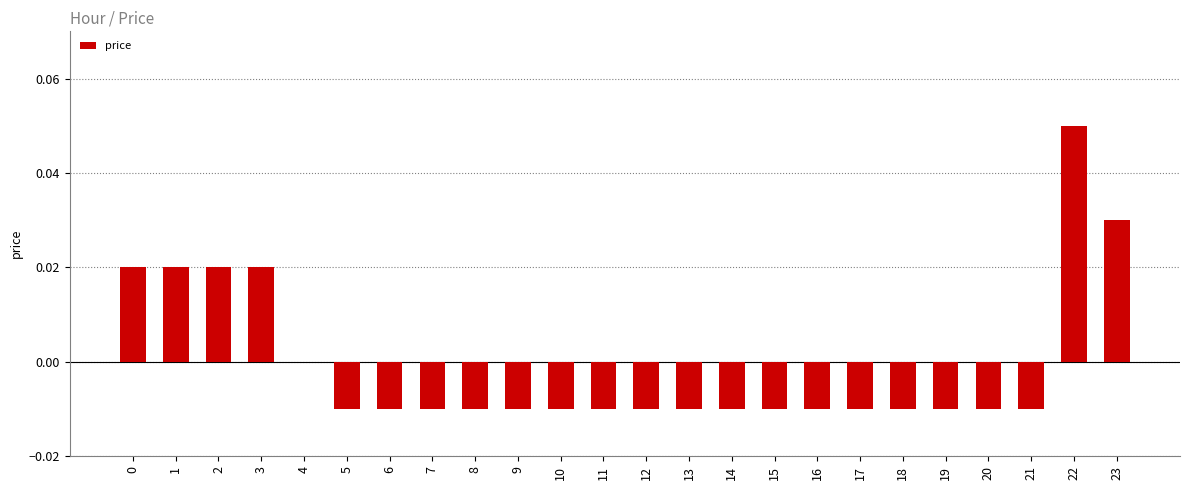

The chart shows a value of 0.0 at 1. True or false?

True